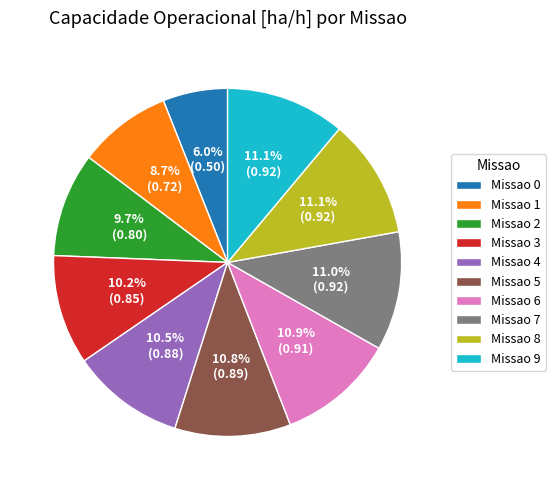

What is the smallest slice in the pie chart?

Missao 0